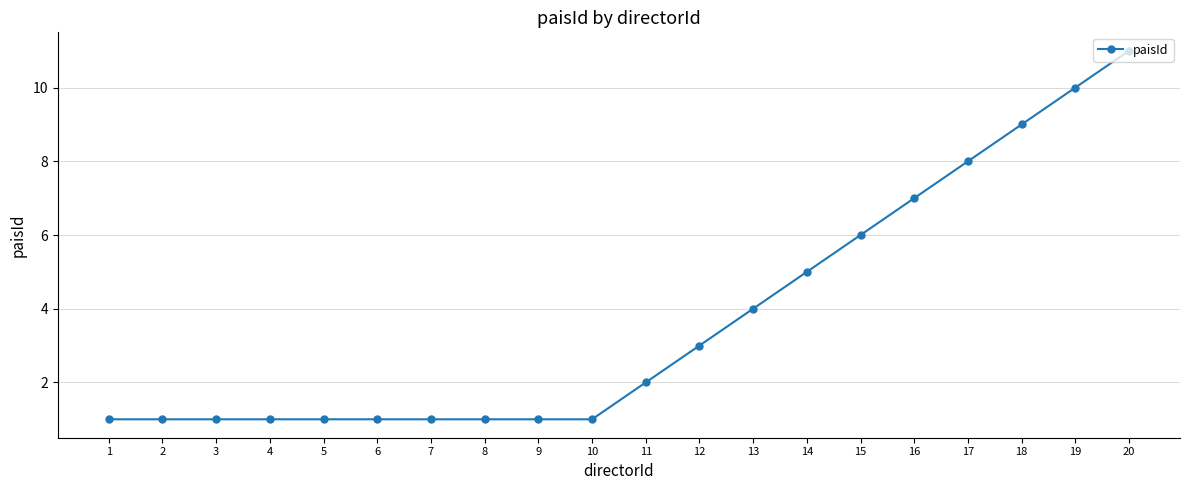

How many series are shown in this chart?

1